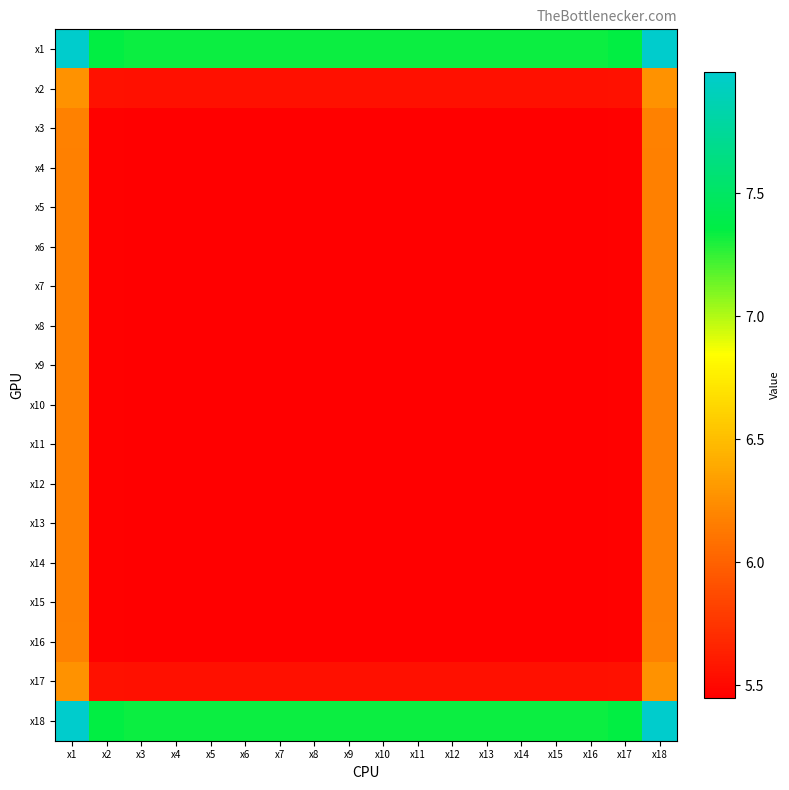

Reading left to right, what are all the values shown in this chart?

x1: x1=8.0	x2=7.3	x3=7.3	x4=7.3	x5=7.3	x6=7.3	x7=7.3	x8=7.3	x9=7.3	x10=7.3	x11=7.3	x12=7.3	x13=7.3	x14=7.3	x15=7.3	x16=7.3	x17=7.3	x18=8.0
x2: x1=6.3	x2=5.6	x3=5.5	x4=5.5	x5=5.5	x6=5.5	x7=5.5	x8=5.5	x9=5.5	x10=5.5	x11=5.5	x12=5.5	x13=5.5	x14=5.5	x15=5.5	x16=5.5	x17=5.6	x18=6.3
x3: x1=6.2	x2=5.5	x3=5.5	x4=5.5	x5=5.5	x6=5.5	x7=5.5	x8=5.5	x9=5.5	x10=5.5	x11=5.5	x12=5.5	x13=5.5	x14=5.5	x15=5.5	x16=5.5	x17=5.5	x18=6.2
x4: x1=6.2	x2=5.5	x3=5.4	x4=5.4	x5=5.4	x6=5.4	x7=5.4	x8=5.4	x9=5.4	x10=5.4	x11=5.4	x12=5.4	x13=5.4	x14=5.4	x15=5.4	x16=5.4	x17=5.5	x18=6.2
x5: x1=6.2	x2=5.5	x3=5.4	x4=5.4	x5=5.4	x6=5.4	x7=5.4	x8=5.4	x9=5.4	x10=5.4	x11=5.4	x12=5.4	x13=5.4	x14=5.4	x15=5.4	x16=5.4	x17=5.5	x18=6.2
x6: x1=6.2	x2=5.5	x3=5.4	x4=5.4	x5=5.4	x6=5.4	x7=5.4	x8=5.4	x9=5.4	x10=5.4	x11=5.4	x12=5.4	x13=5.4	x14=5.4	x15=5.4	x16=5.4	x17=5.5	x18=6.2
x7: x1=6.2	x2=5.5	x3=5.4	x4=5.4	x5=5.4	x6=5.4	x7=5.4	x8=5.4	x9=5.4	x10=5.4	x11=5.4	x12=5.4	x13=5.4	x14=5.4	x15=5.4	x16=5.4	x17=5.5	x18=6.2
x8: x1=6.2	x2=5.5	x3=5.4	x4=5.4	x5=5.4	x6=5.4	x7=5.4	x8=5.4	x9=5.4	x10=5.4	x11=5.4	x12=5.4	x13=5.4	x14=5.4	x15=5.4	x16=5.4	x17=5.5	x18=6.2
x9: x1=6.2	x2=5.5	x3=5.4	x4=5.4	x5=5.4	x6=5.4	x7=5.4	x8=5.4	x9=5.4	x10=5.4	x11=5.4	x12=5.4	x13=5.4	x14=5.4	x15=5.4	x16=5.4	x17=5.5	x18=6.2
x10: x1=6.2	x2=5.5	x3=5.4	x4=5.4	x5=5.4	x6=5.4	x7=5.4	x8=5.4	x9=5.4	x10=5.4	x11=5.4	x12=5.4	x13=5.4	x14=5.4	x15=5.4	x16=5.4	x17=5.5	x18=6.2
x11: x1=6.2	x2=5.5	x3=5.4	x4=5.4	x5=5.4	x6=5.4	x7=5.4	x8=5.4	x9=5.4	x10=5.4	x11=5.4	x12=5.4	x13=5.4	x14=5.4	x15=5.4	x16=5.4	x17=5.5	x18=6.2
x12: x1=6.2	x2=5.5	x3=5.4	x4=5.4	x5=5.4	x6=5.4	x7=5.4	x8=5.4	x9=5.4	x10=5.4	x11=5.4	x12=5.4	x13=5.4	x14=5.4	x15=5.4	x16=5.4	x17=5.5	x18=6.2
x13: x1=6.2	x2=5.5	x3=5.4	x4=5.4	x5=5.4	x6=5.4	x7=5.4	x8=5.4	x9=5.4	x10=5.4	x11=5.4	x12=5.4	x13=5.4	x14=5.4	x15=5.4	x16=5.4	x17=5.5	x18=6.2
x14: x1=6.2	x2=5.5	x3=5.4	x4=5.4	x5=5.4	x6=5.4	x7=5.4	x8=5.4	x9=5.4	x10=5.4	x11=5.4	x12=5.4	x13=5.4	x14=5.4	x15=5.4	x16=5.4	x17=5.5	x18=6.2
x15: x1=6.2	x2=5.5	x3=5.4	x4=5.4	x5=5.4	x6=5.4	x7=5.4	x8=5.4	x9=5.4	x10=5.4	x11=5.4	x12=5.4	x13=5.4	x14=5.4	x15=5.4	x16=5.4	x17=5.5	x18=6.2
x16: x1=6.2	x2=5.5	x3=5.5	x4=5.5	x5=5.5	x6=5.5	x7=5.5	x8=5.5	x9=5.5	x10=5.5	x11=5.5	x12=5.5	x13=5.5	x14=5.5	x15=5.5	x16=5.5	x17=5.5	x18=6.2
x17: x1=6.3	x2=5.6	x3=5.5	x4=5.5	x5=5.5	x6=5.5	x7=5.5	x8=5.5	x9=5.5	x10=5.5	x11=5.5	x12=5.5	x13=5.5	x14=5.5	x15=5.5	x16=5.5	x17=5.6	x18=6.3
x18: x1=8.0	x2=7.3	x3=7.3	x4=7.3	x5=7.3	x6=7.3	x7=7.3	x8=7.3	x9=7.3	x10=7.3	x11=7.3	x12=7.3	x13=7.3	x14=7.3	x15=7.3	x16=7.3	x17=7.3	x18=8.0